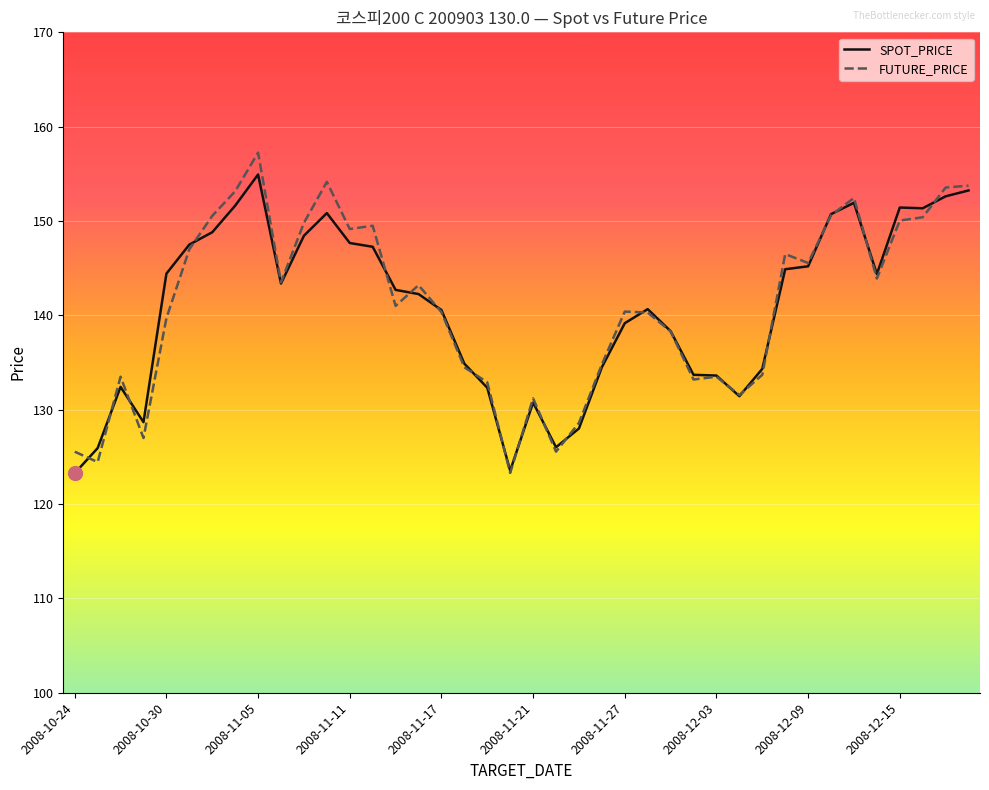

True or false: SPOT_PRICE and FUTURE_PRICE intersect in this chart.

True